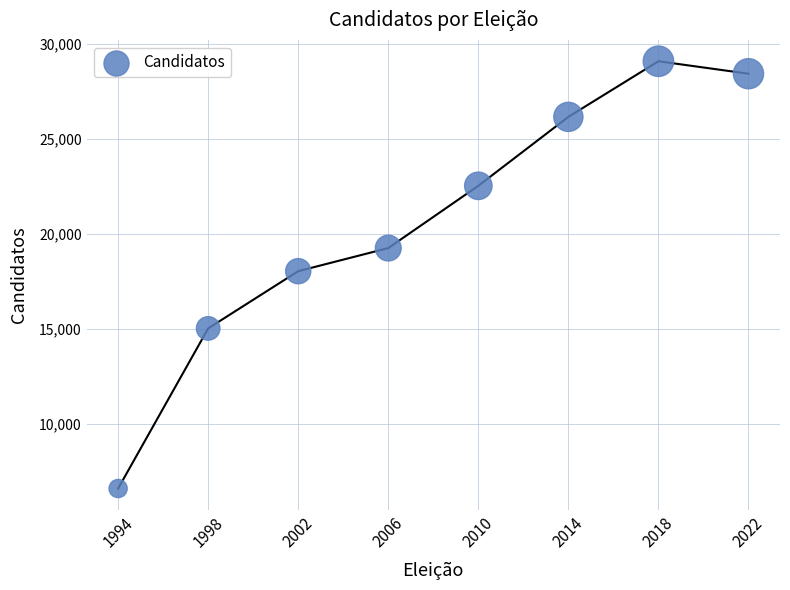

What is the range of Y values (max minus min)?

22462